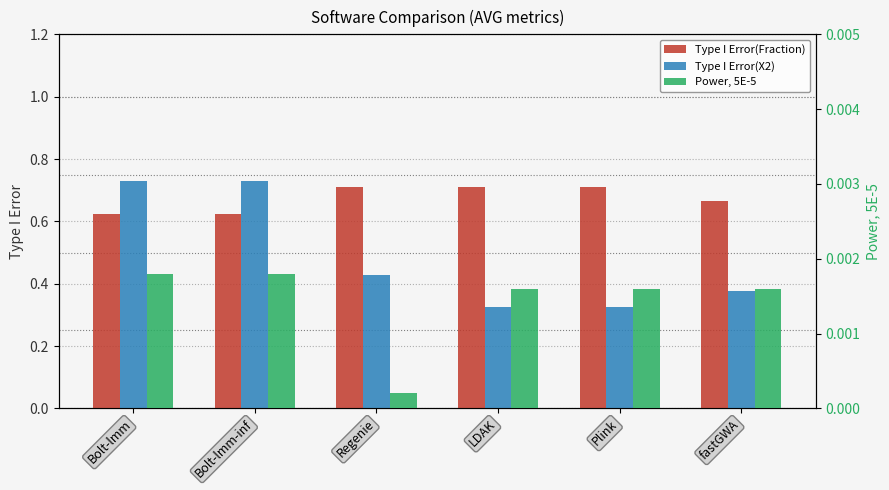

Is it true that Type I Error(Fraction) equals 1.2 at Plink?

False